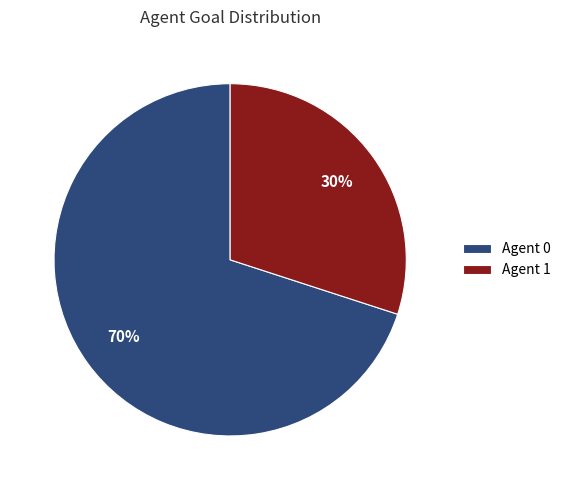

True or false: Agent 0 accounts for 57% of the total.

False